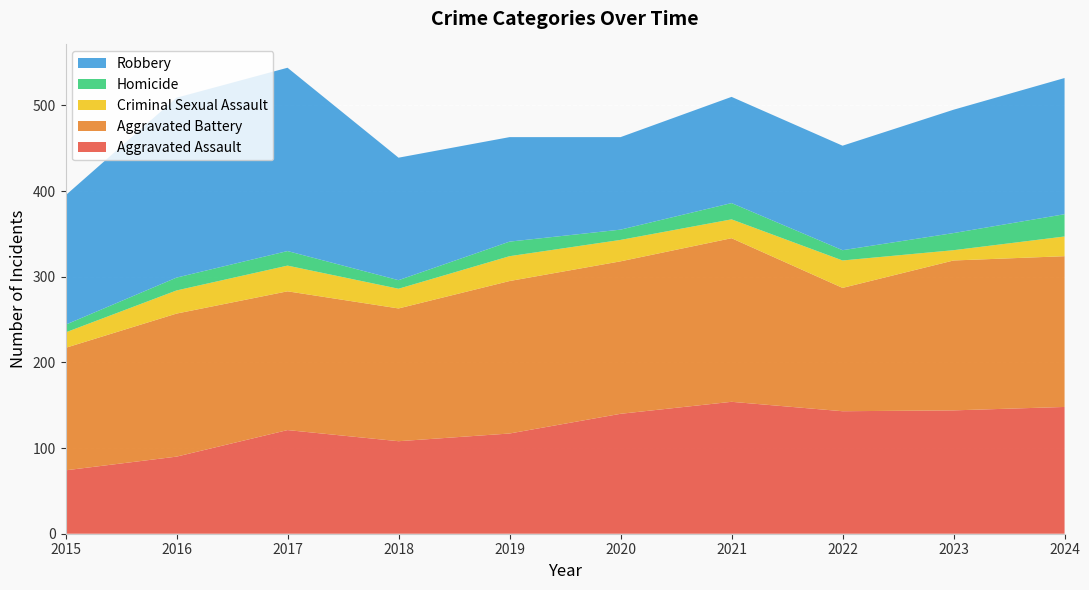

Reading left to right, list all the values displayed in this chart.

Aggravated Assault: 74	90	121	108	117	140	154	143	144	148
Aggravated Battery: 143	167	162	155	178	178	191	144	175	176
Criminal Sexual Assault: 18	27	30	23	29	25	22	32	12	23
Homicide: 9	15	17	10	17	12	19	12	20	26
Robbery: 151	210	214	143	122	108	124	122	144	159